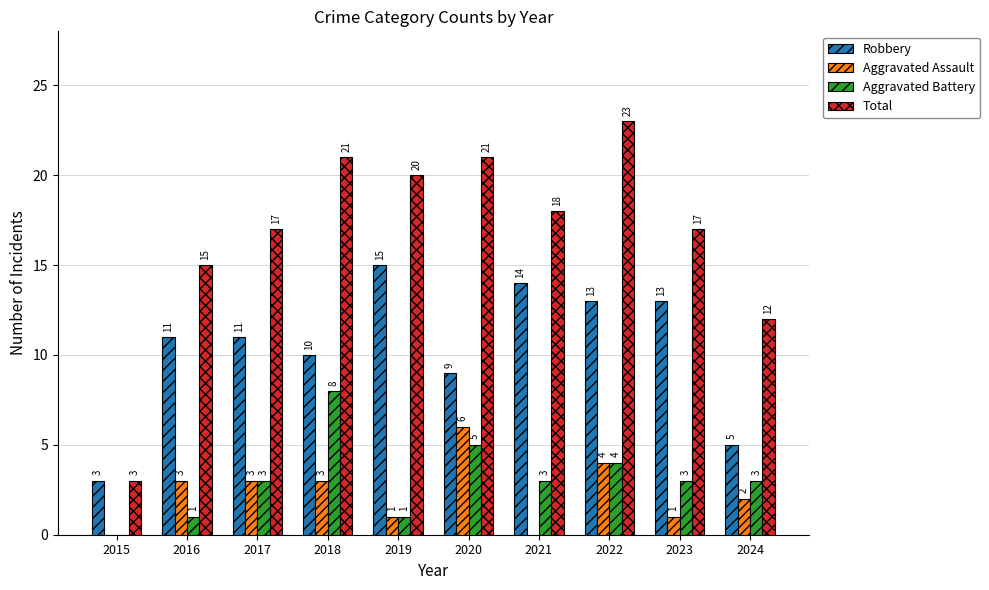

The value of Total at 2022 is 33. True or false?

False